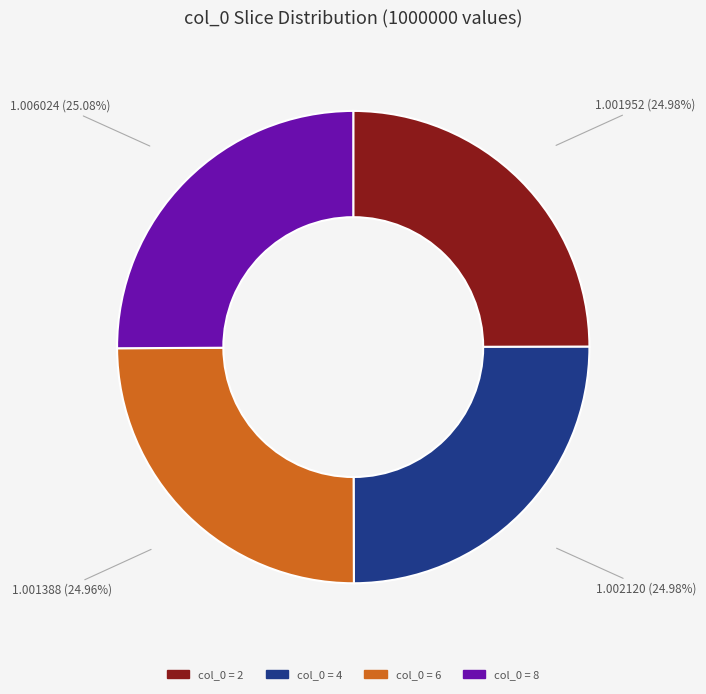

Is there a majority slice in this chart?

No